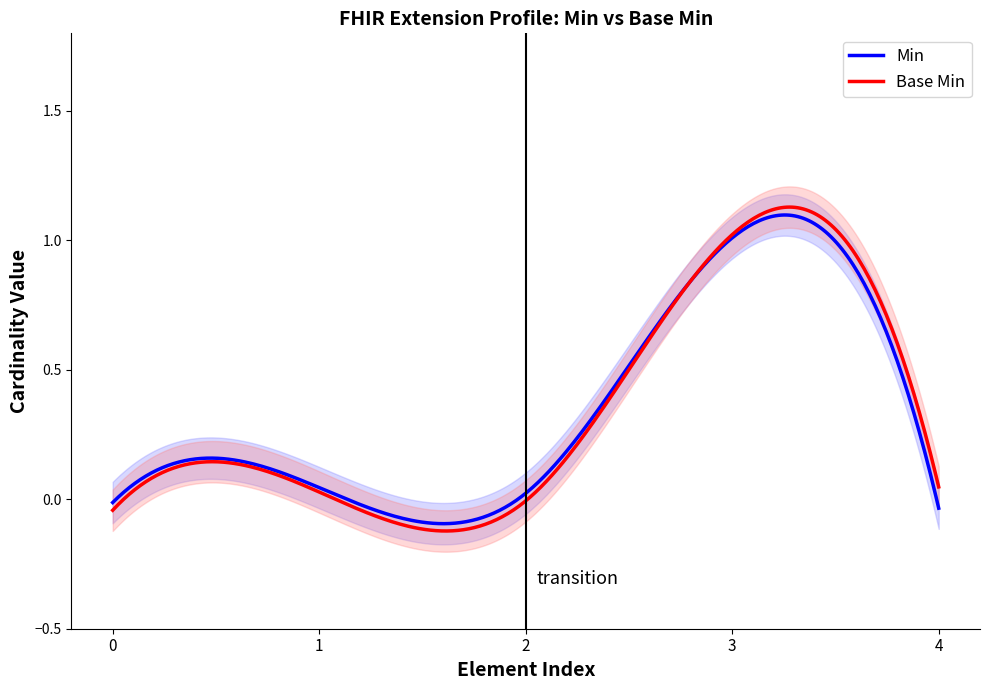

True or false: Min and Base Min cross at least once.

True